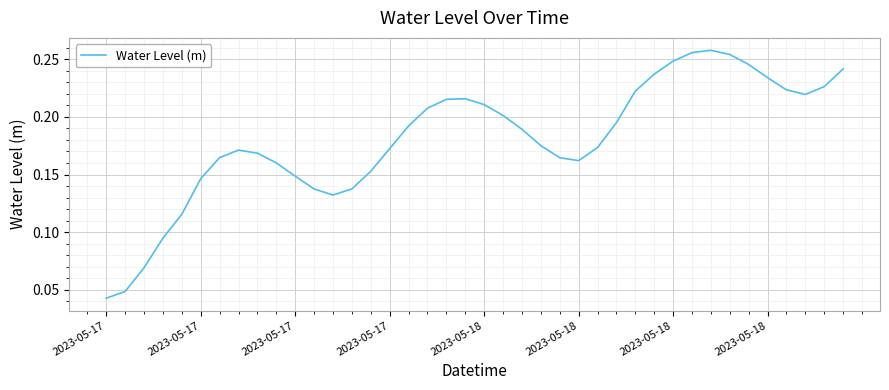

Does the chart display data point markers on the line(s)?

No